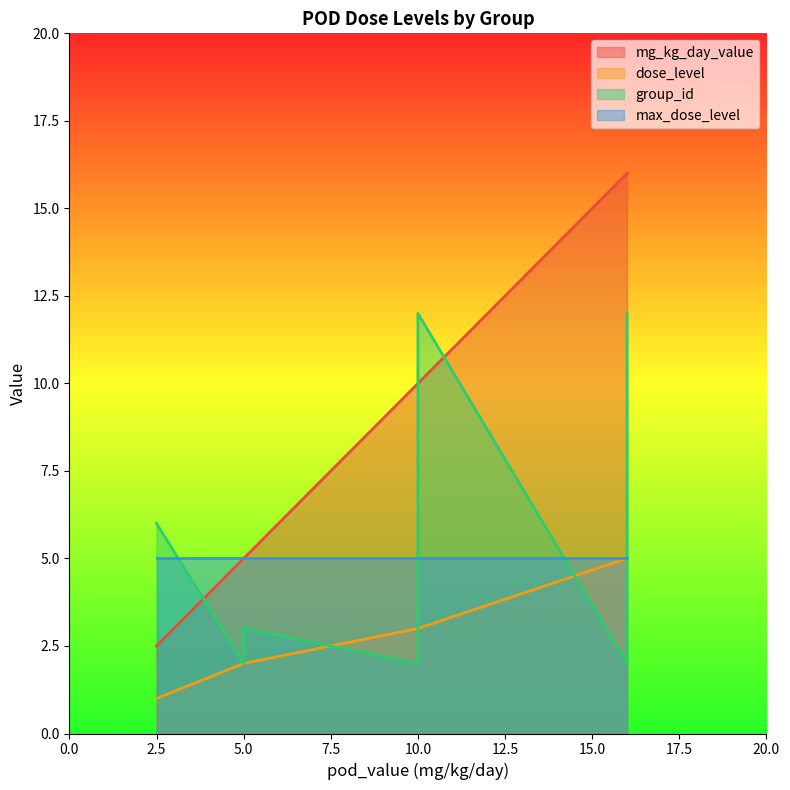

Does the chart have visible grid lines?

No